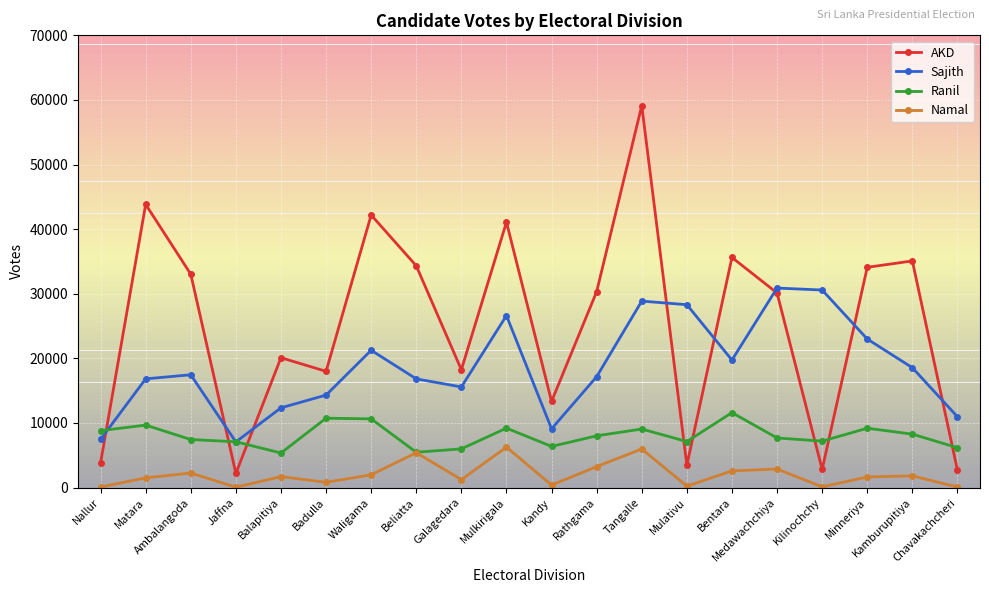

How many interior local valleys does the Sajith series have?

4